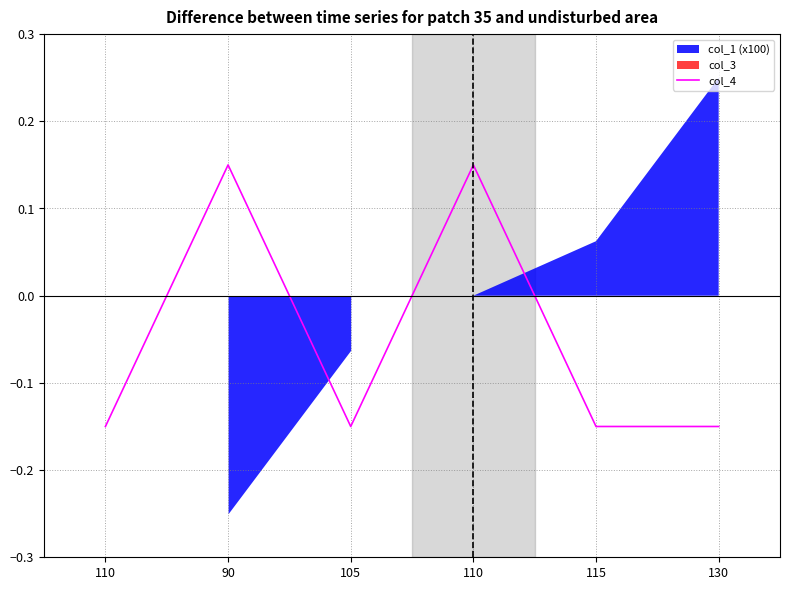

Reading right to left, what are all the values shown in this chart?

-0.1	-0.1	0.1	-0.1	0.1	-0.1